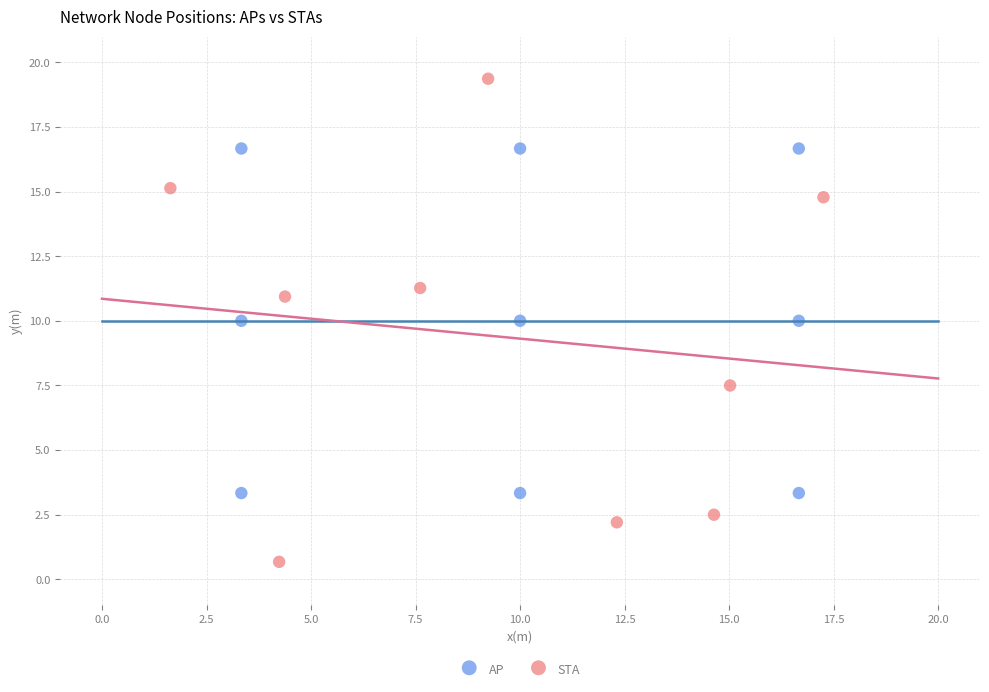

Which series contains the highest Y value?

STA